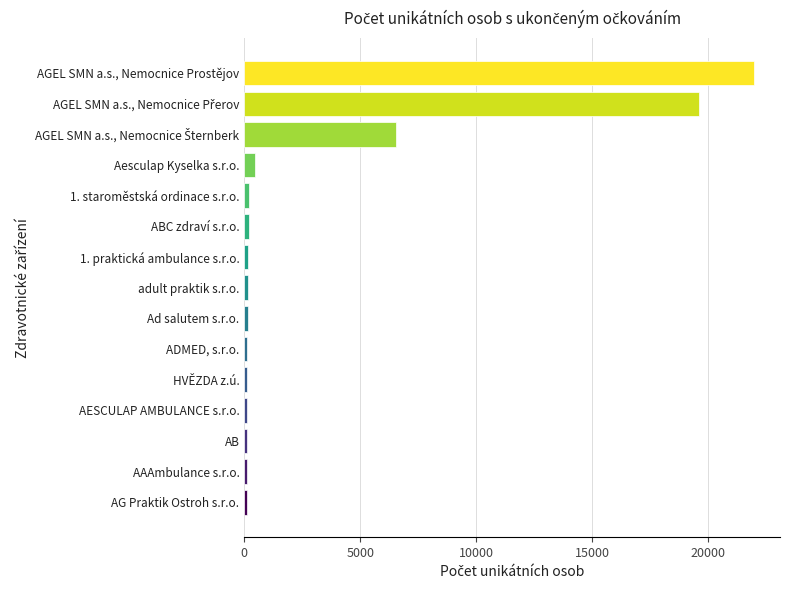

What is the difference between the maximum and minimum values?

21878